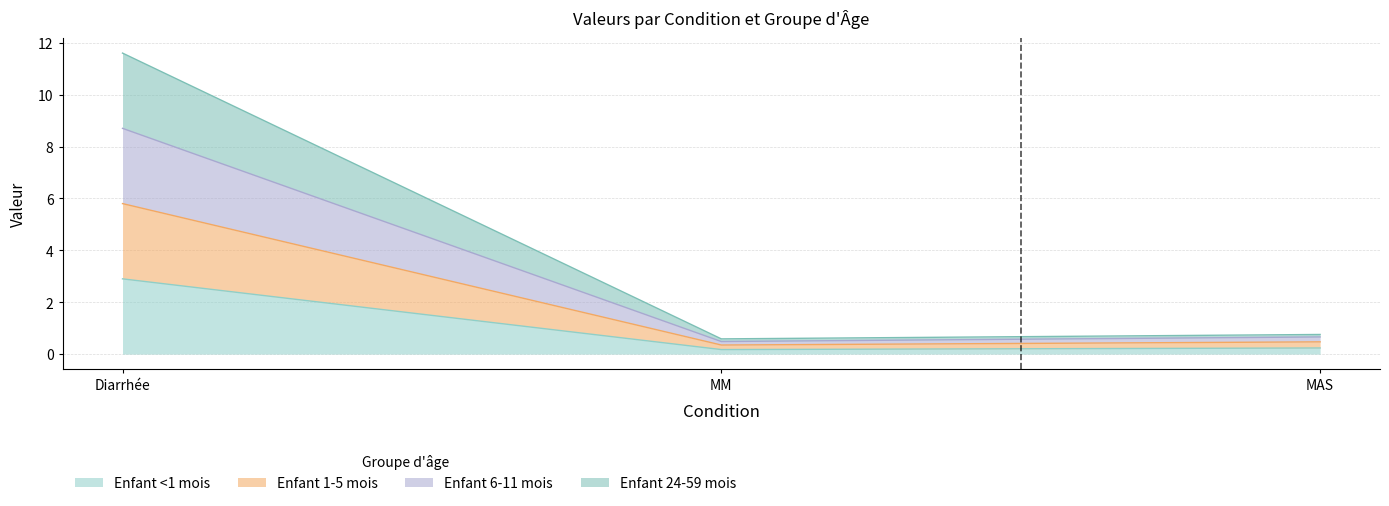

What is the average value of the Enfant <1 mois series?

1.1